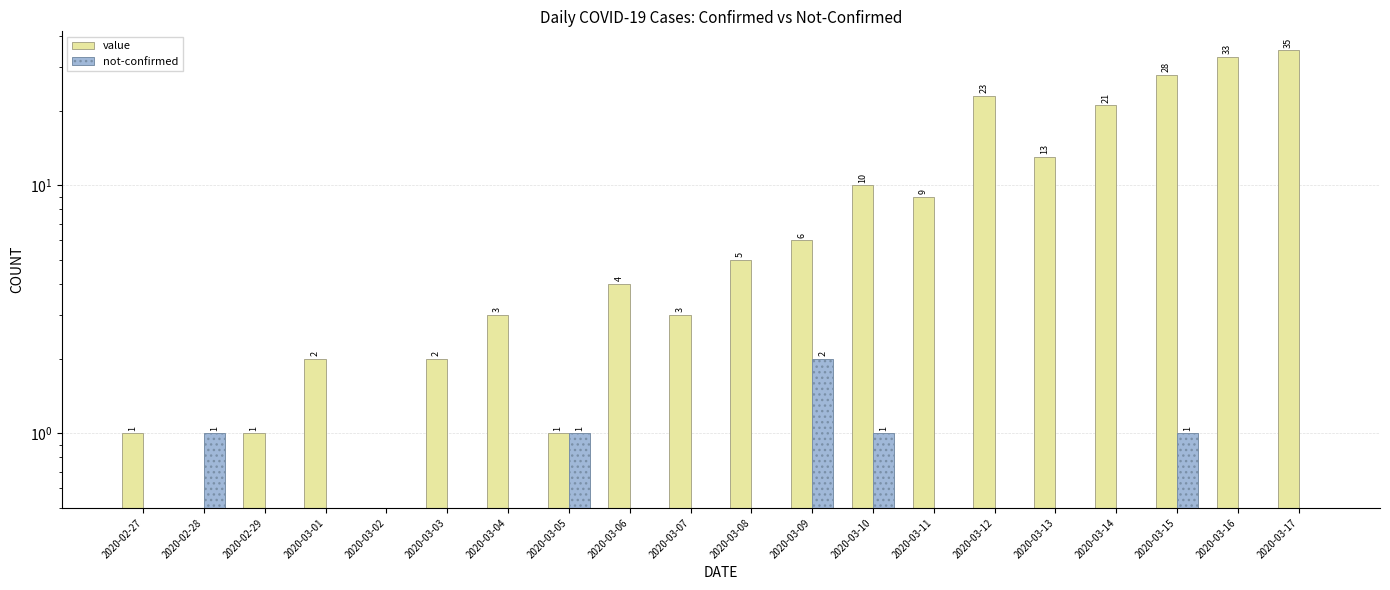

How many values in the value series are below 5?

10